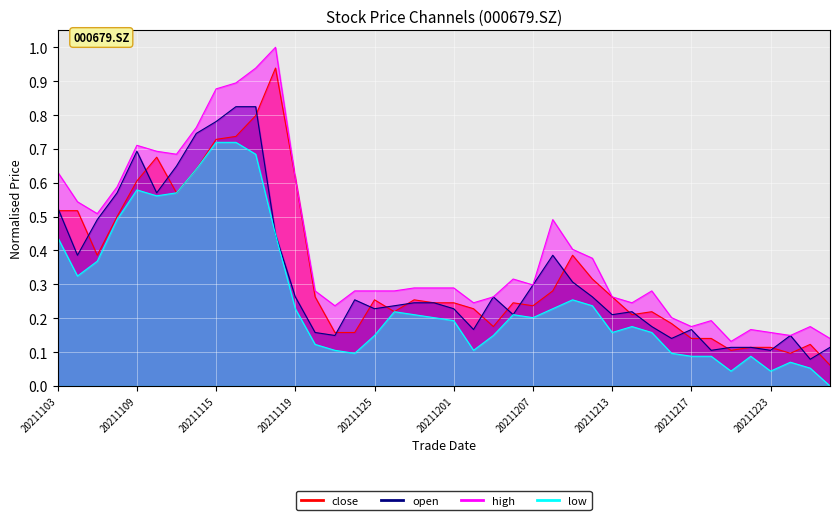

Is it true that open equals 0.3 at 20211207?

True